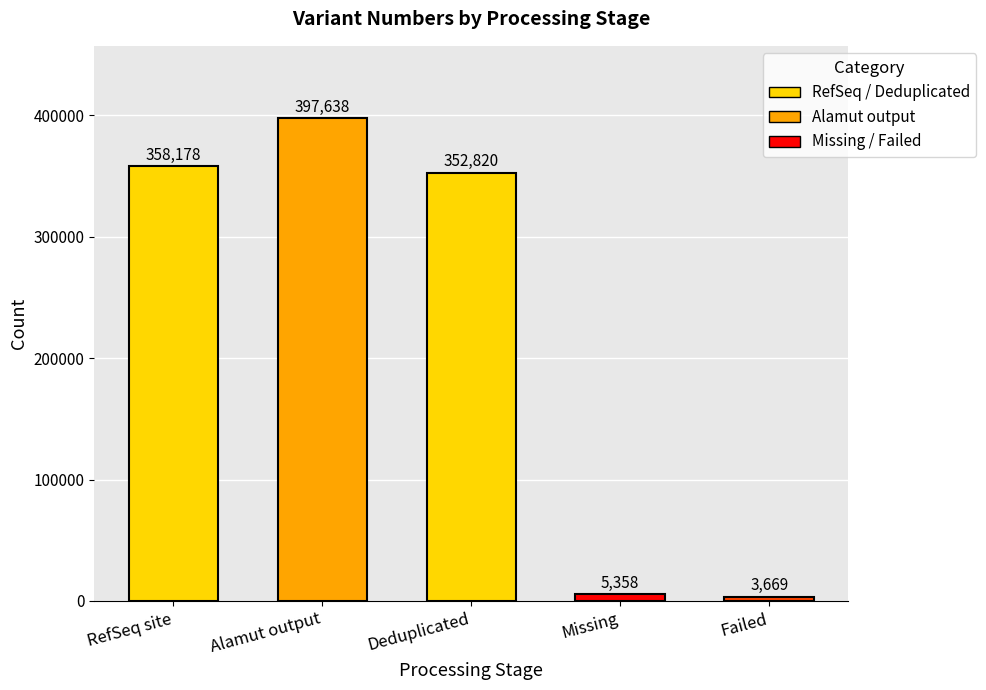

Reading left to right, extract all data points from this chart.

358178	397638	352820	5358	3669